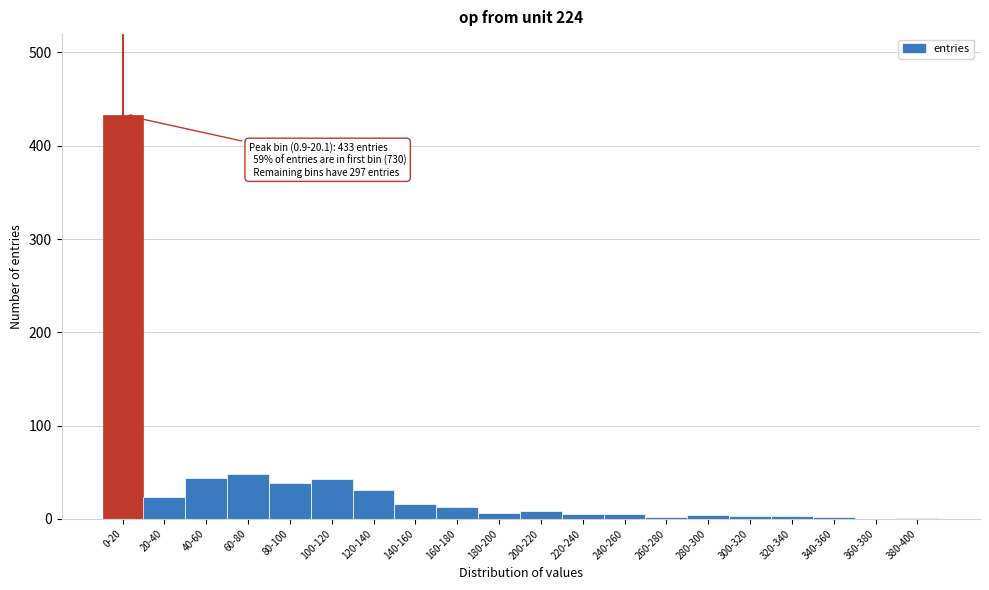

What is the change in value from 40-60 to 360-380?

-44